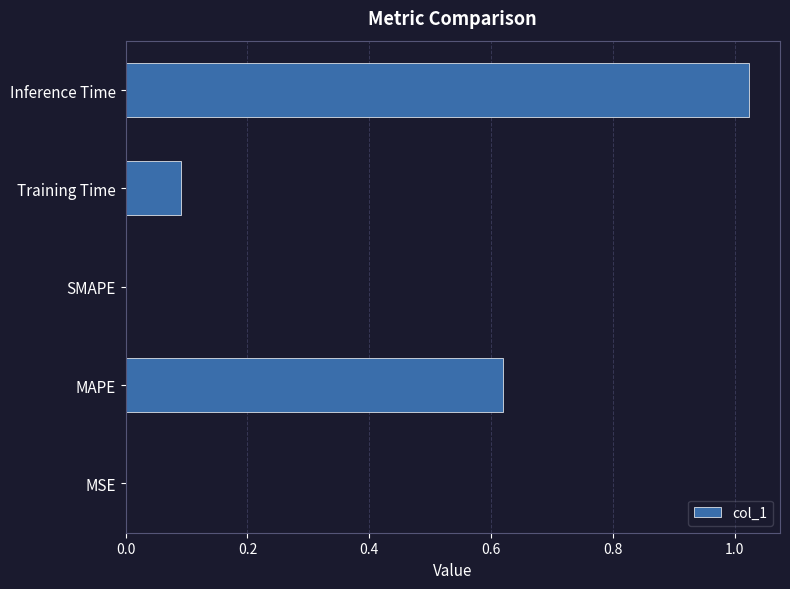

What is the sum of all values?

1.7